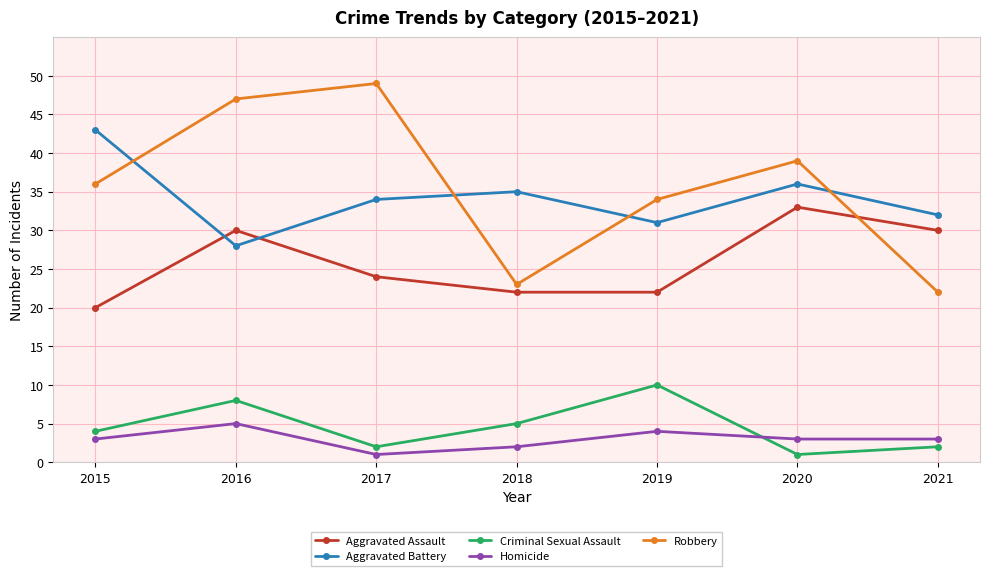

Which category has the lowest value in the Aggravated Battery series?

2016